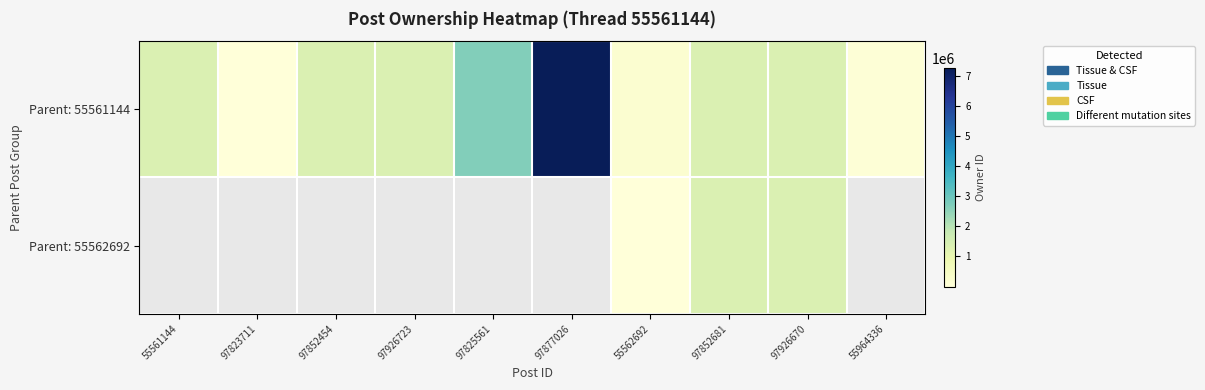

What is the approximate value of Parent: 55561144 at 55561144?

1331537.0